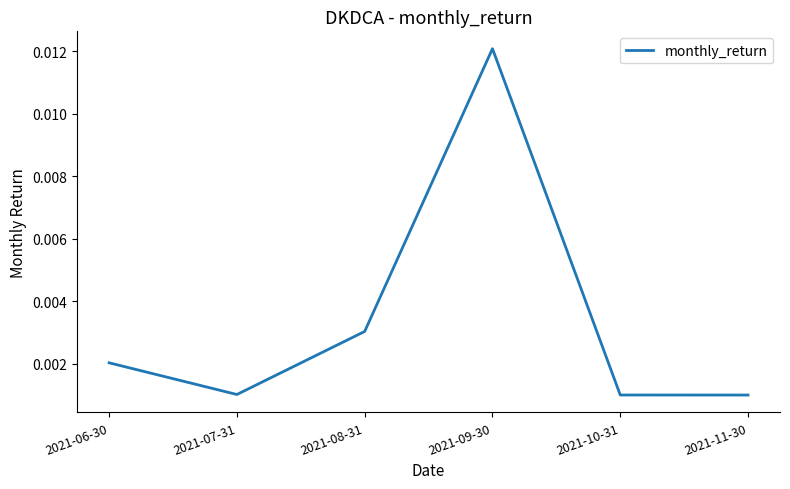

What position from the left is 2021-08-31?

3